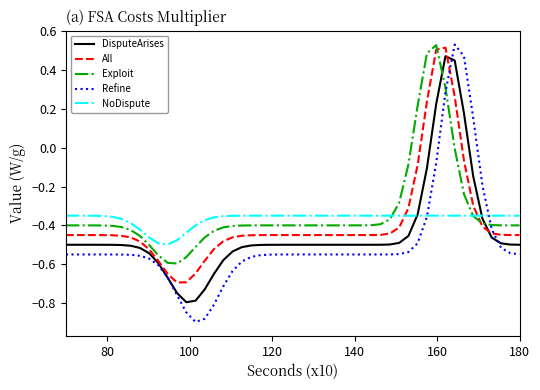

How many lines are shown in the chart?

5